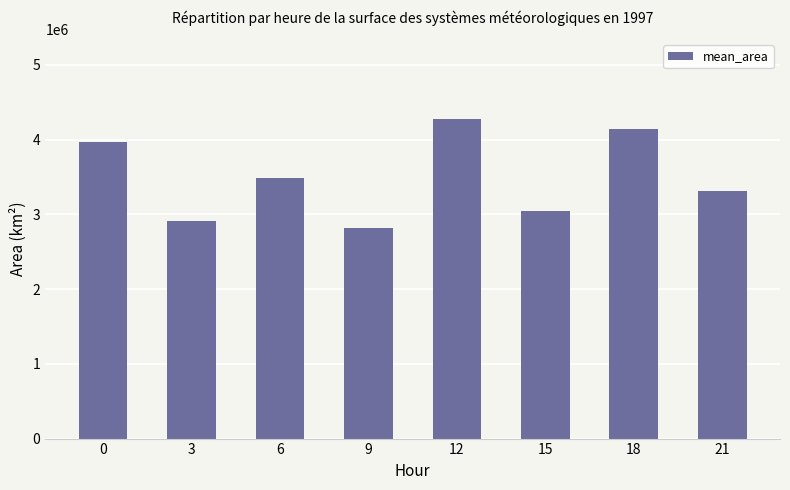

Approximately how many times larger is the value at 9 compared to 15?

0.9